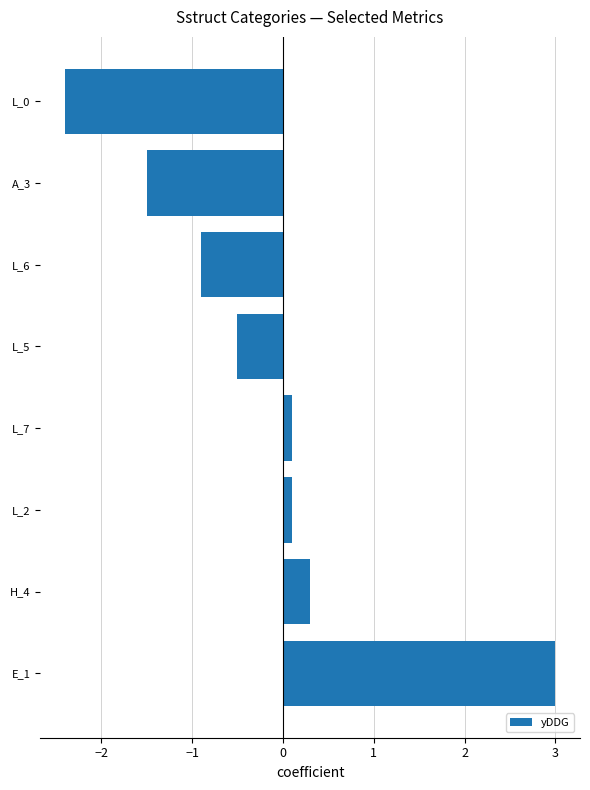

The chart shows a value of -1.2 at L_6. True or false?

False